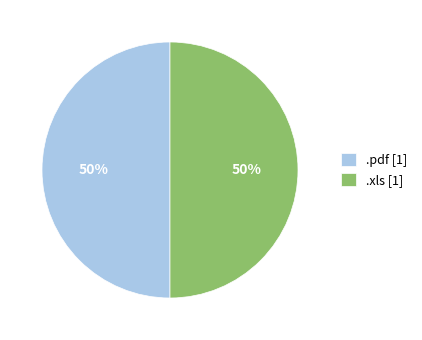

To the nearest percent, what is the combined percentage of .pdf and .xls?

100%